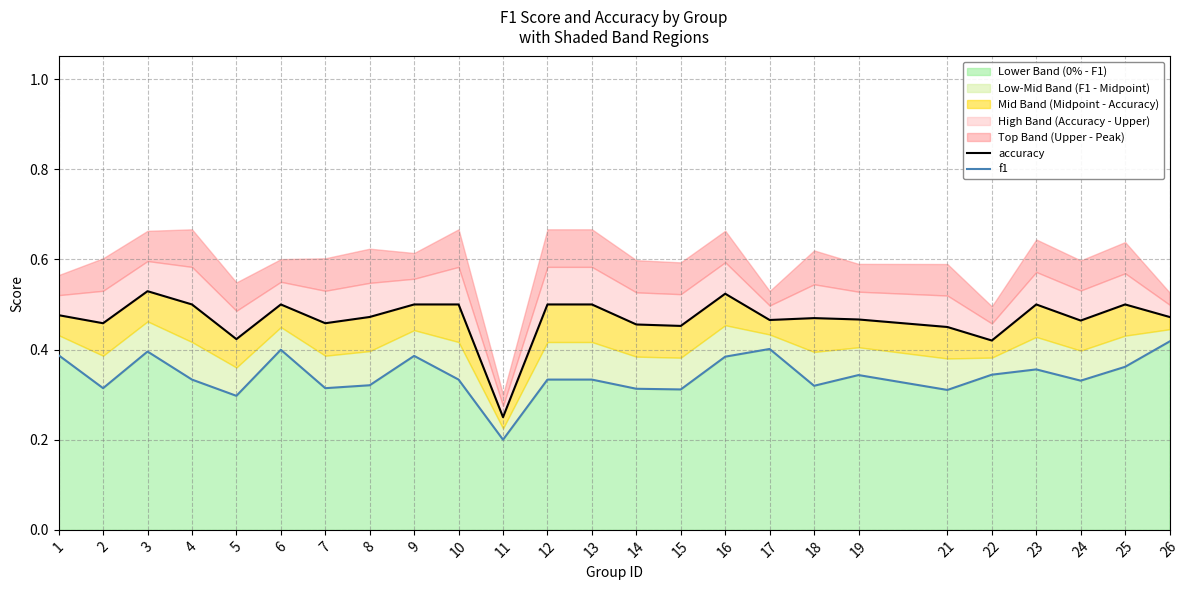

True or false: f1 has a value of 0.2 at 15.

False